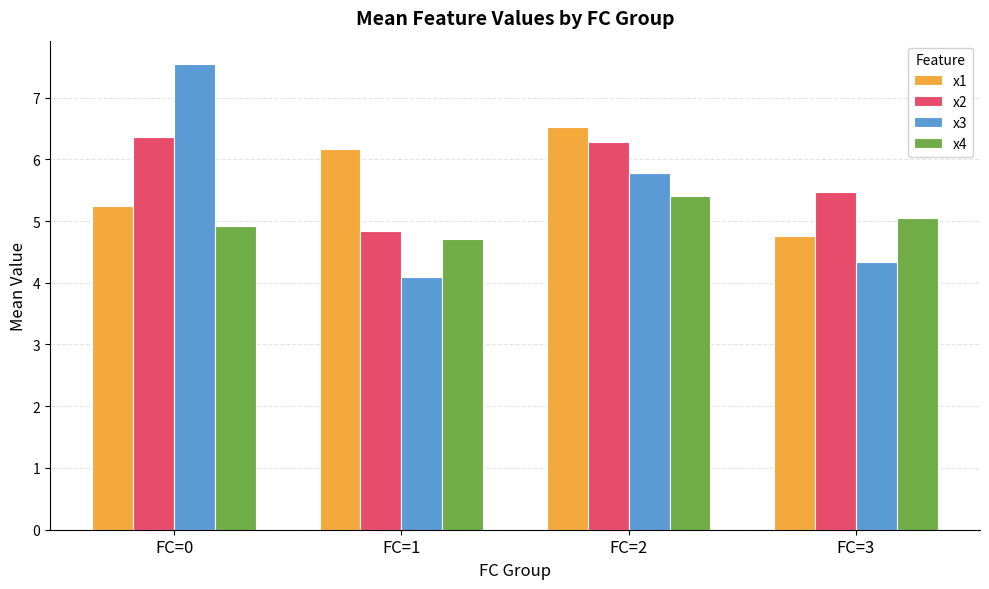

Reading left to right, transcribe all the data shown in this chart.

x1: FC=0=5.2	FC=1=6.2	FC=2=6.5	FC=3=4.8
x2: FC=0=6.4	FC=1=4.8	FC=2=6.3	FC=3=5.5
x3: FC=0=7.5	FC=1=4.1	FC=2=5.8	FC=3=4.3
x4: FC=0=4.9	FC=1=4.7	FC=2=5.4	FC=3=5.1